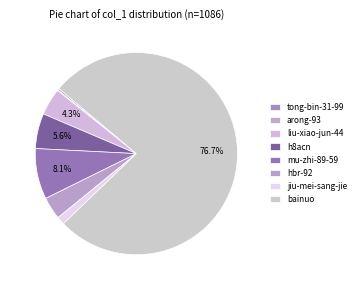

Combined, do arong-93 and liu-xiao-jun-44 account for over 50%?

No